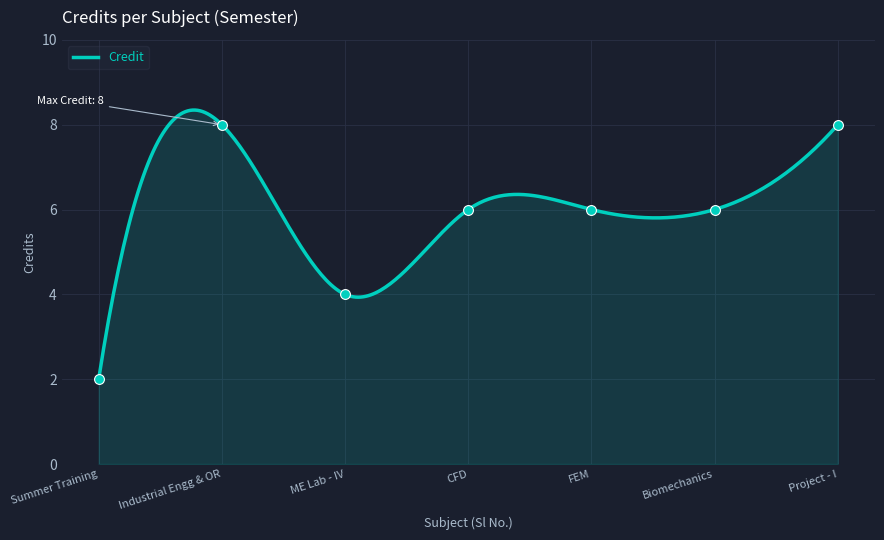

What is the maximum value for Credit?

8.3